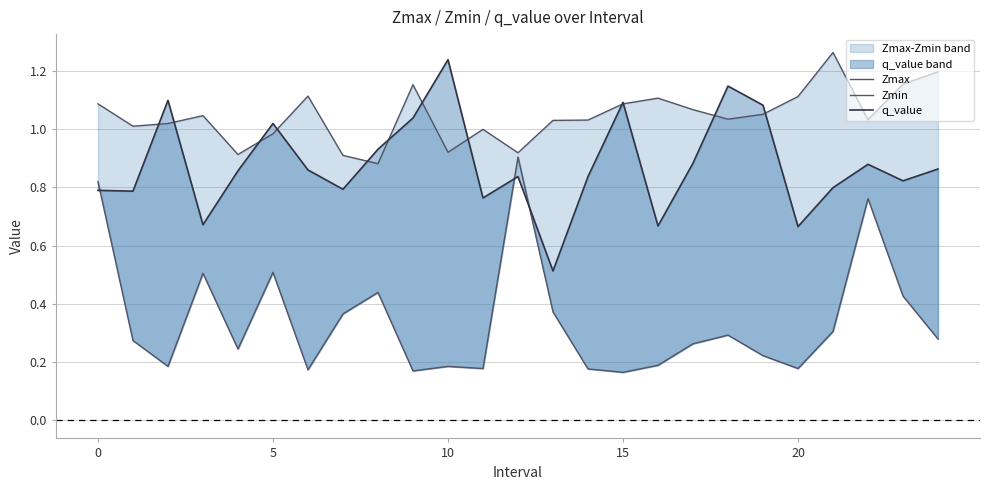

What is the average value of the q_value series?

0.9